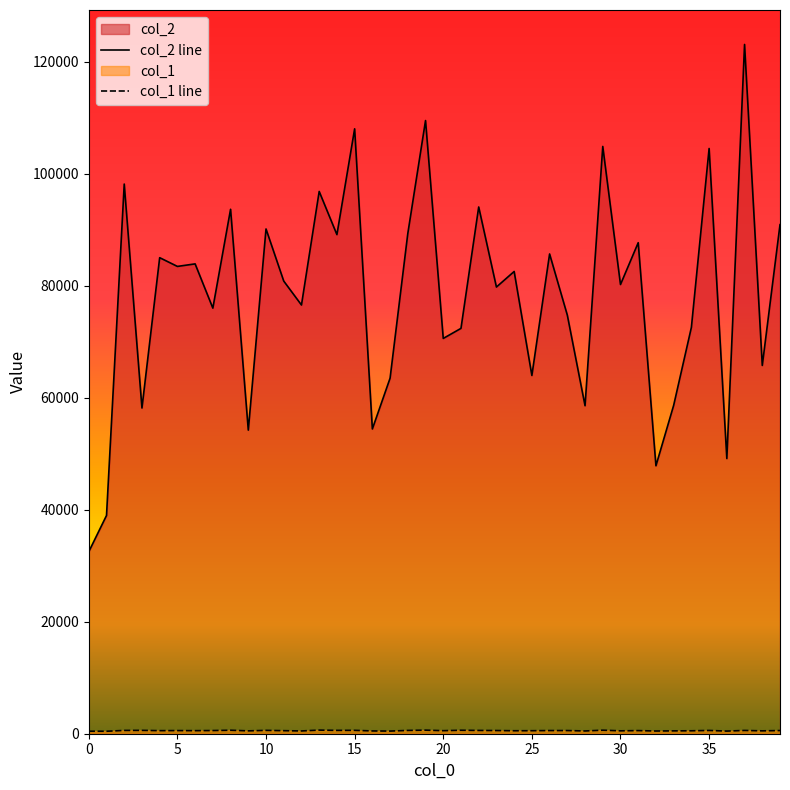

What is the greatest value displayed?

123043